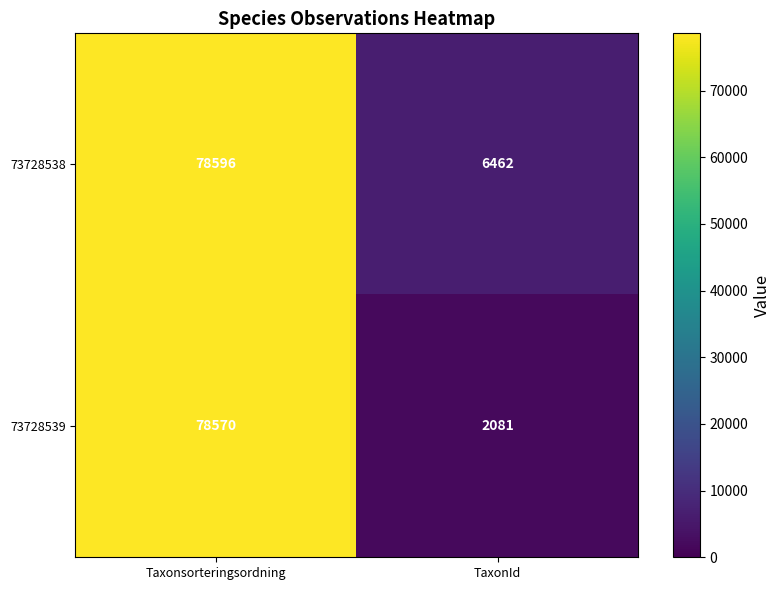

Is it true that 73728539 equals 625 at TaxonId?

False